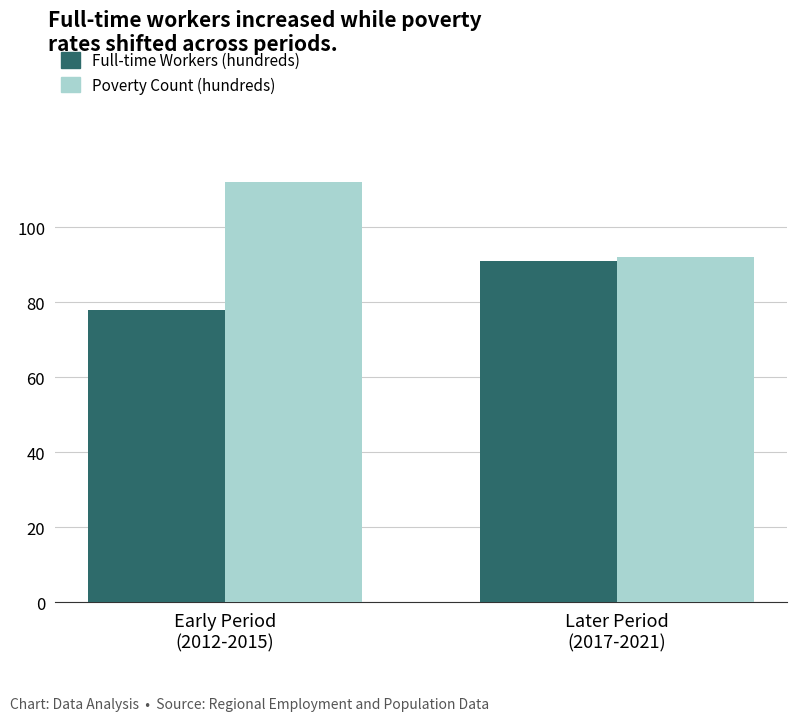

What position from the left is Early Period
(2012-2015)?

1